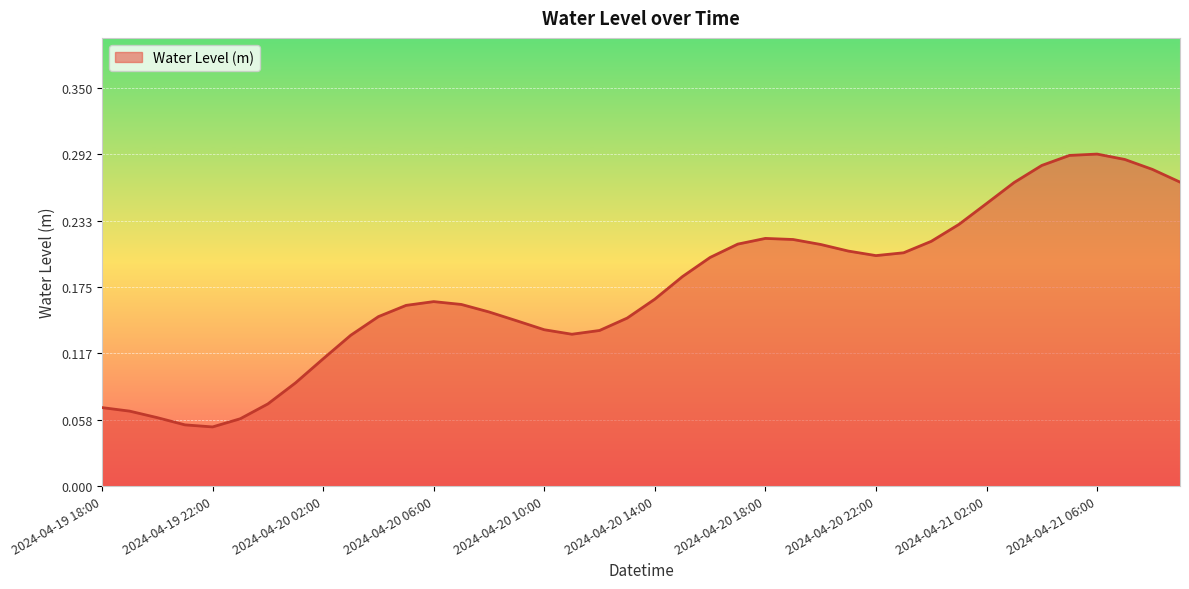

Does the chart have visible grid lines?

Yes